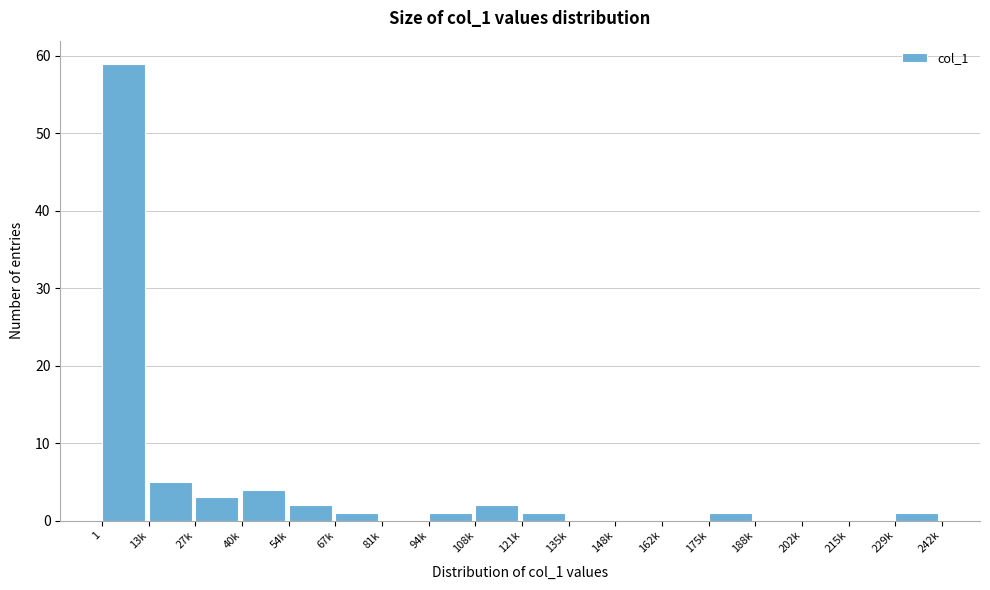

Reading left to right, list all the values displayed in this chart.

1=59	13k=5	27k=3	40k=4	54k=2	67k=1	81k=0	94k=1	108k=2	121k=1	135k=0	148k=0	162k=0	175k=1	188k=0	202k=0	215k=0	229k=1